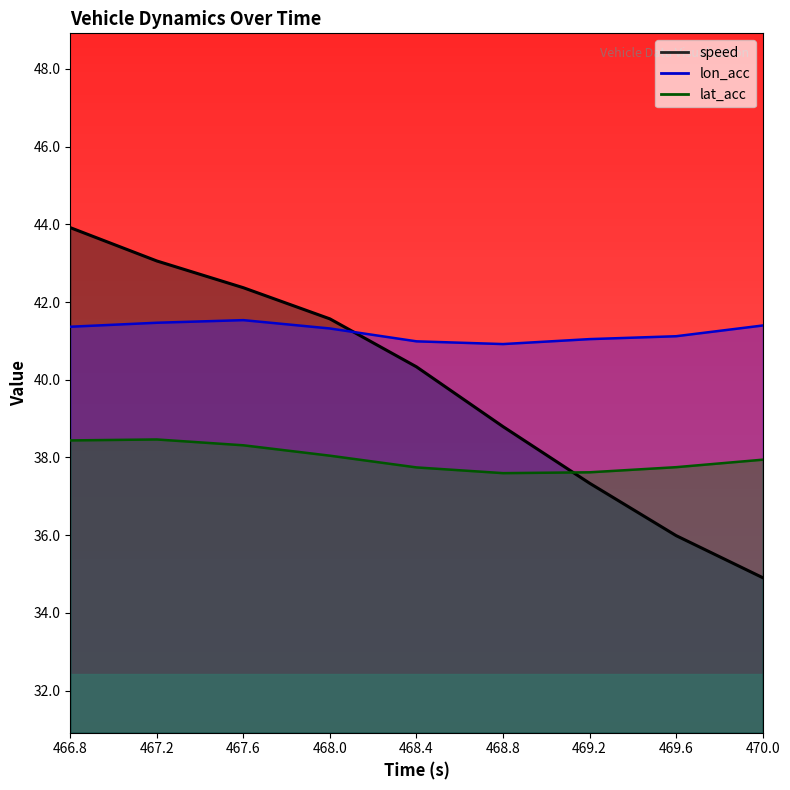

What is the maximum value shown in the chart?

43.9